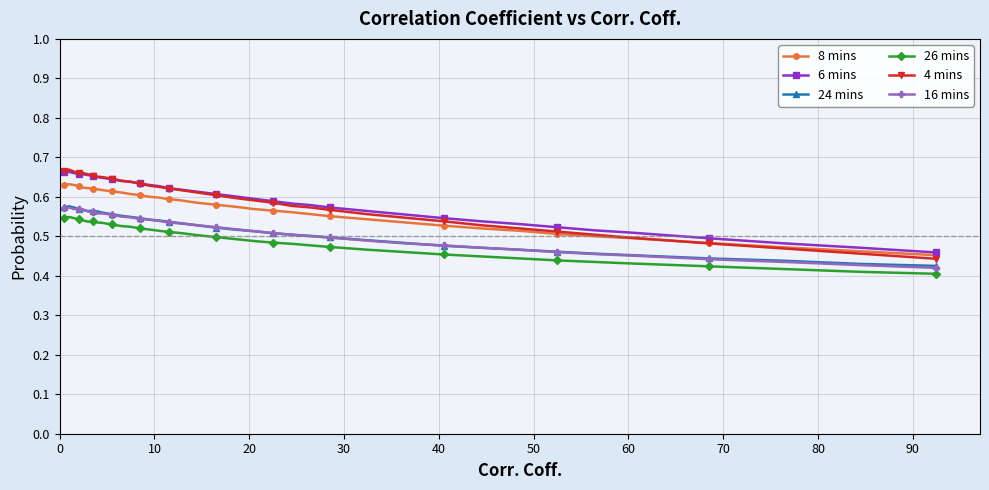

True or false: 24 mins and 8 mins cross at least once.

False